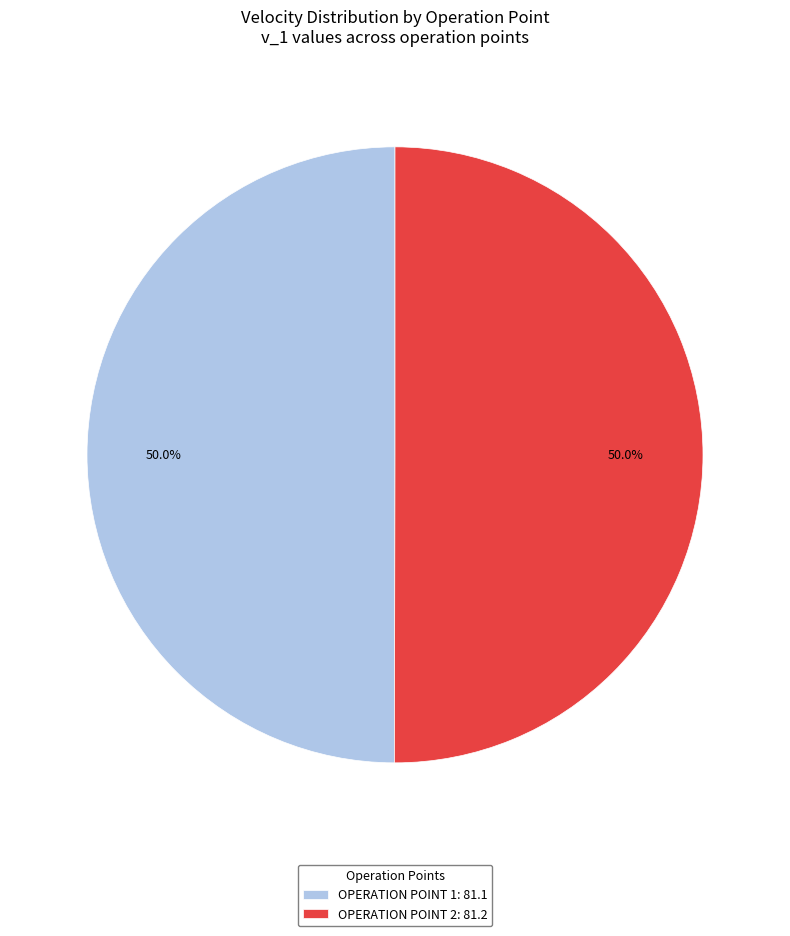

Is the sum of OPERATION POINT 2: 81.2 and OPERATION POINT 1: 81.1 greater than half?

Yes